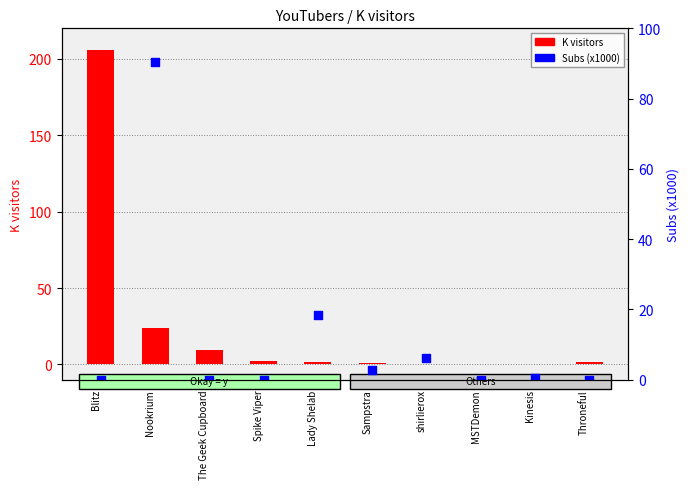

Which series has the largest total across all categories?

K visitors